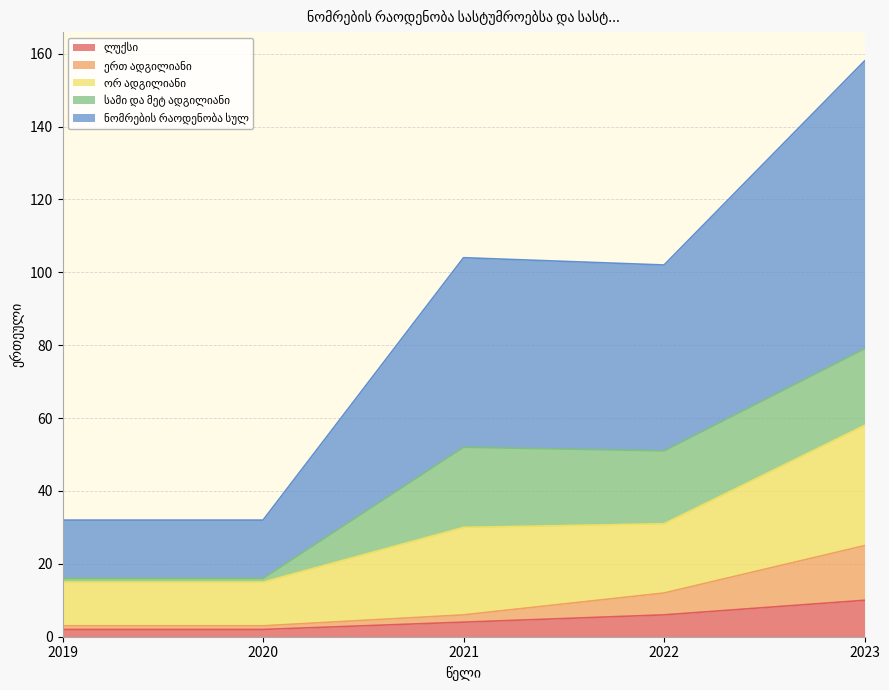

What is the highest value of the ლუქსი series?

10